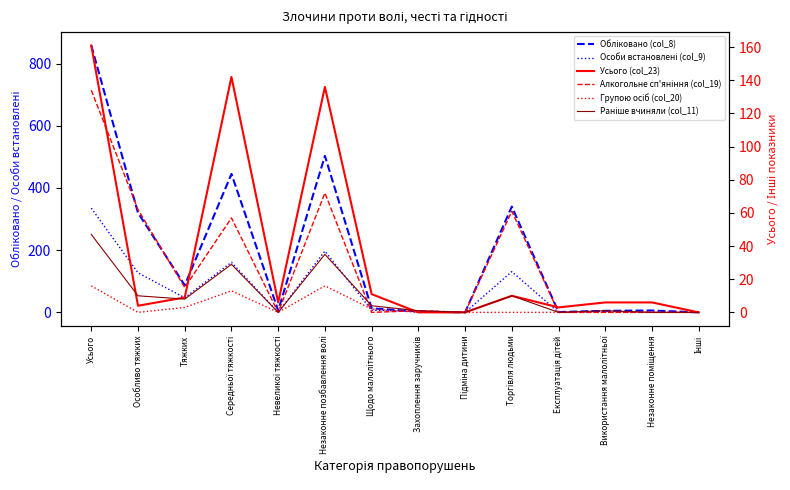

What is the value of the Усього (col_23) point at the 3rd from the left?

9